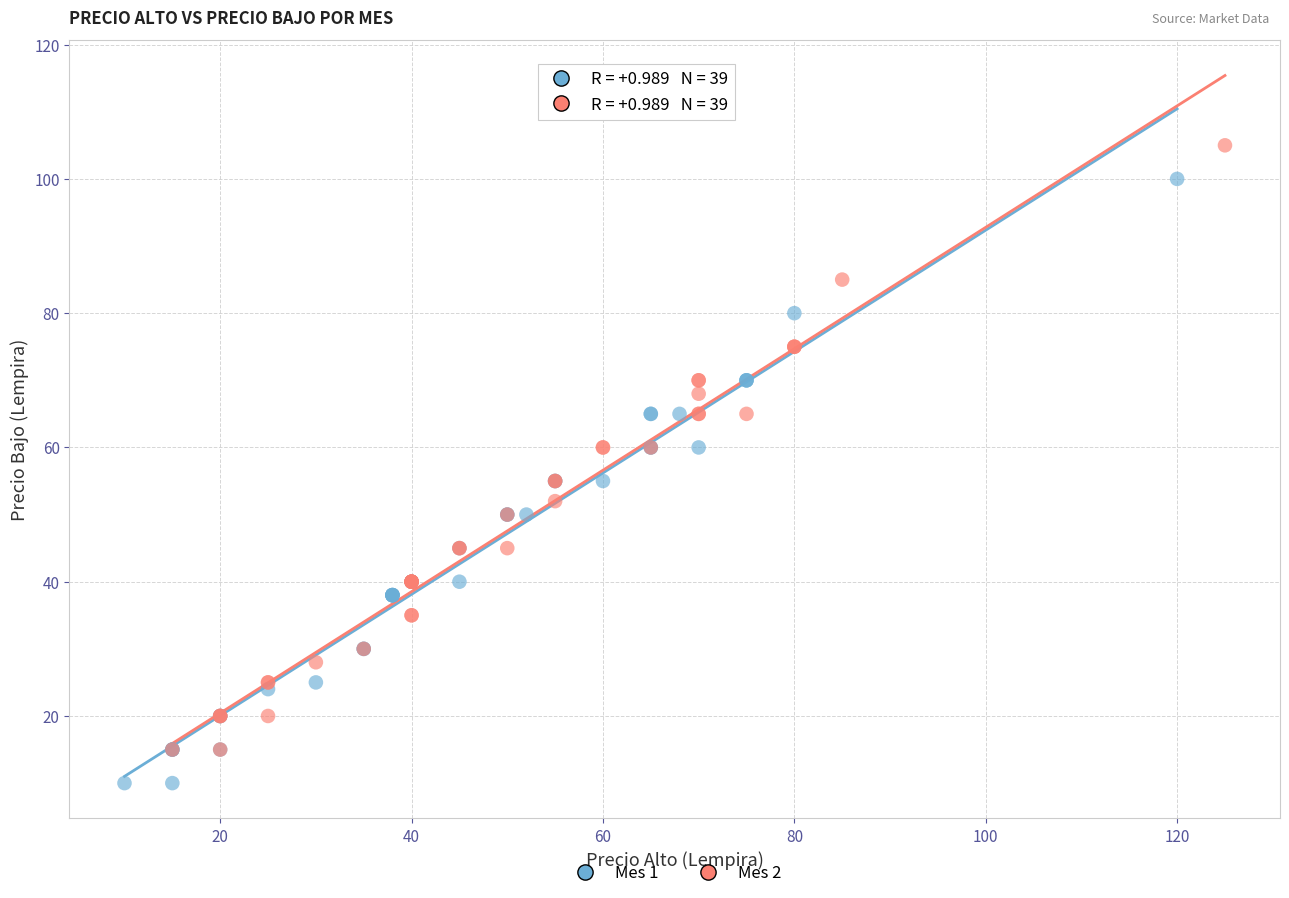

Which series reaches the maximum Y coordinate?

Mes 2